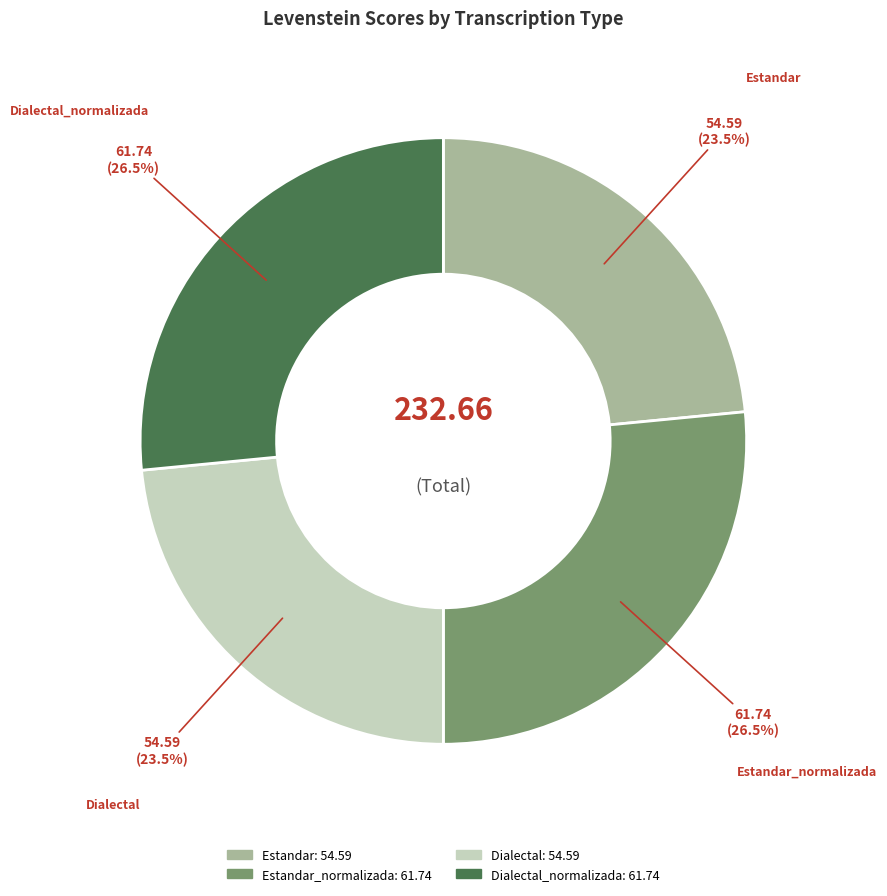

Is there a majority slice in this chart?

No